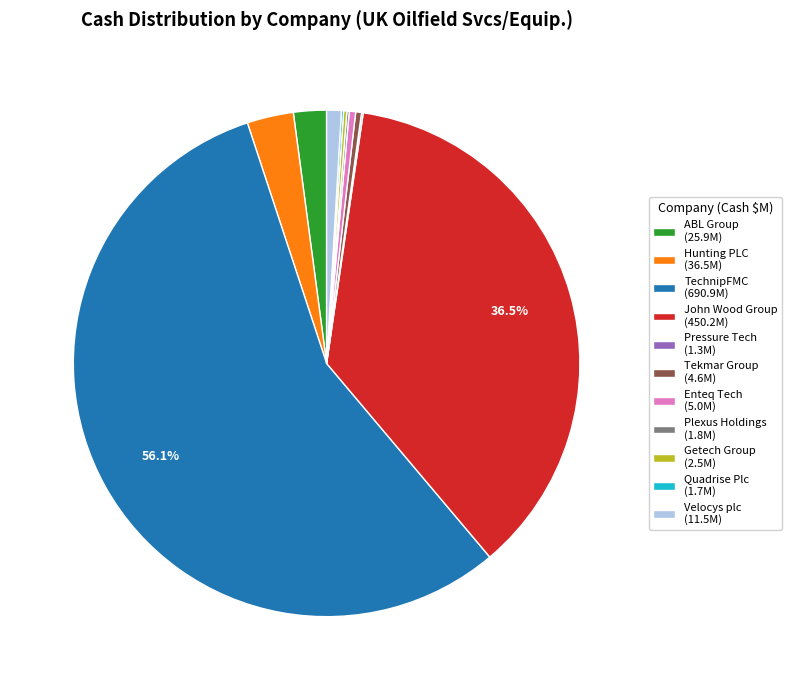

Does Hunting PLC (36.5M) represent more than half of the total?

No